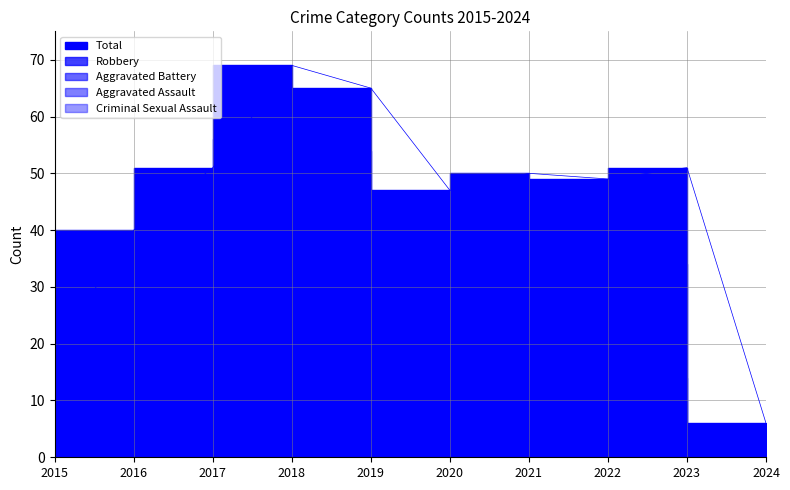

What is the average value of the Robbery series?

34